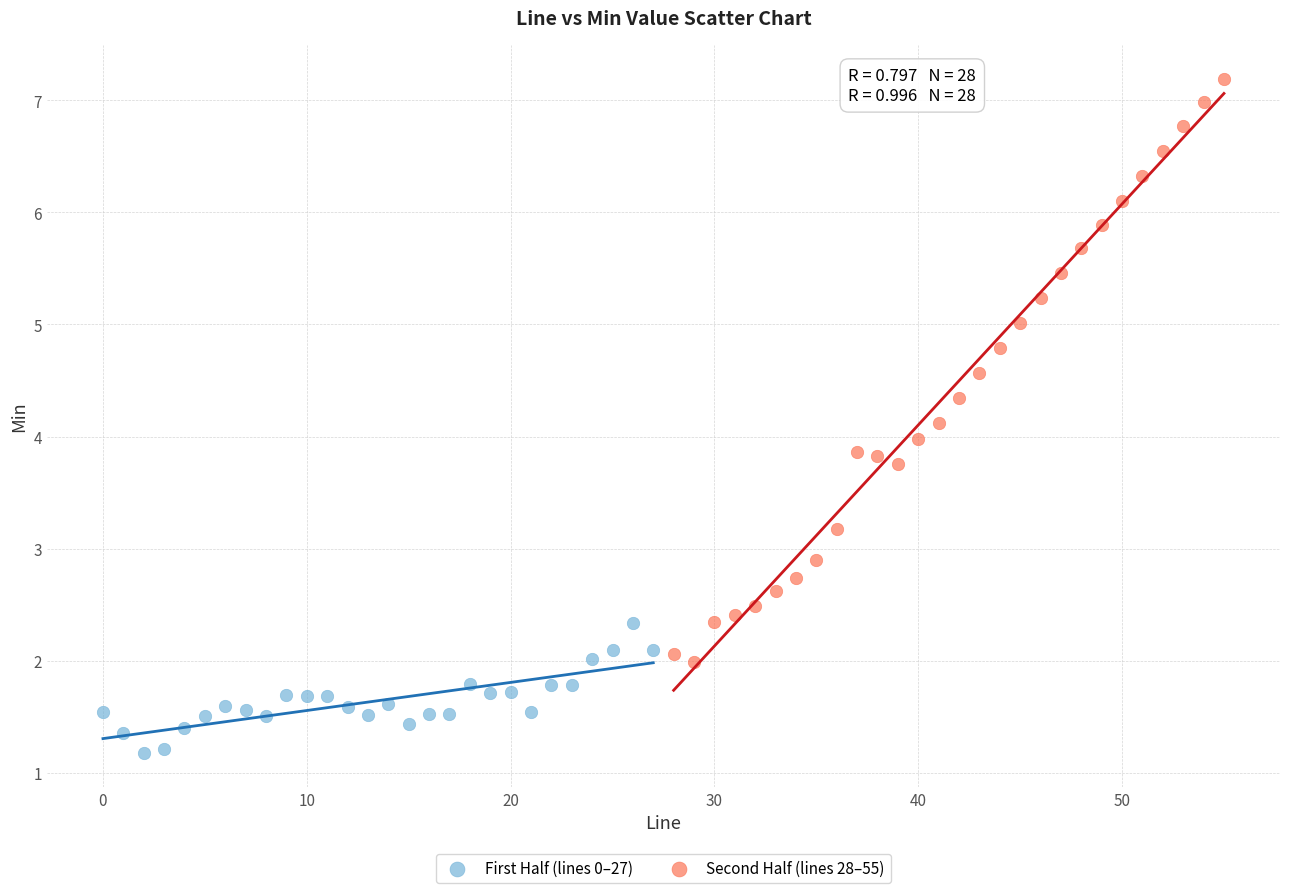

Which series has the largest Y range (max minus min)?

Second Half (lines 28–55)